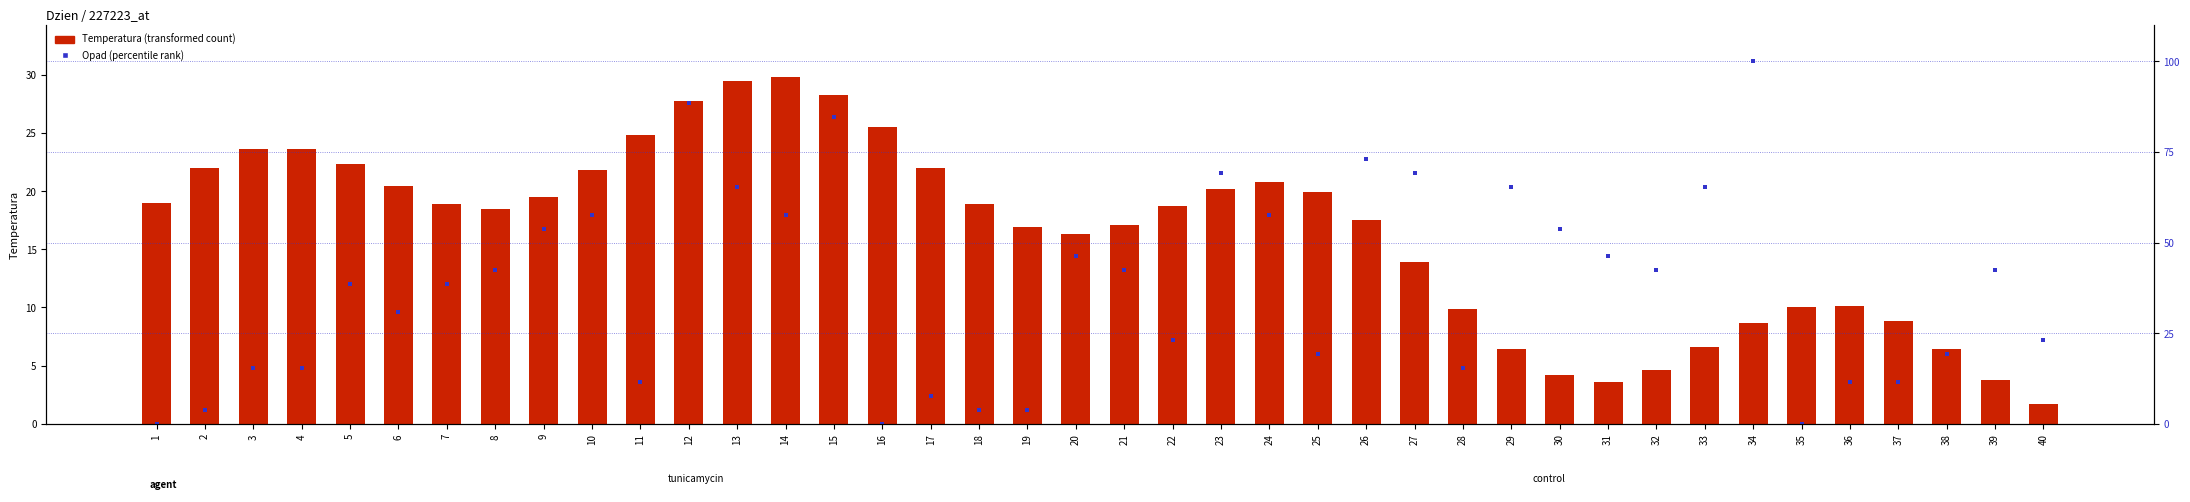

At which category is the sum across all series the highest?

12